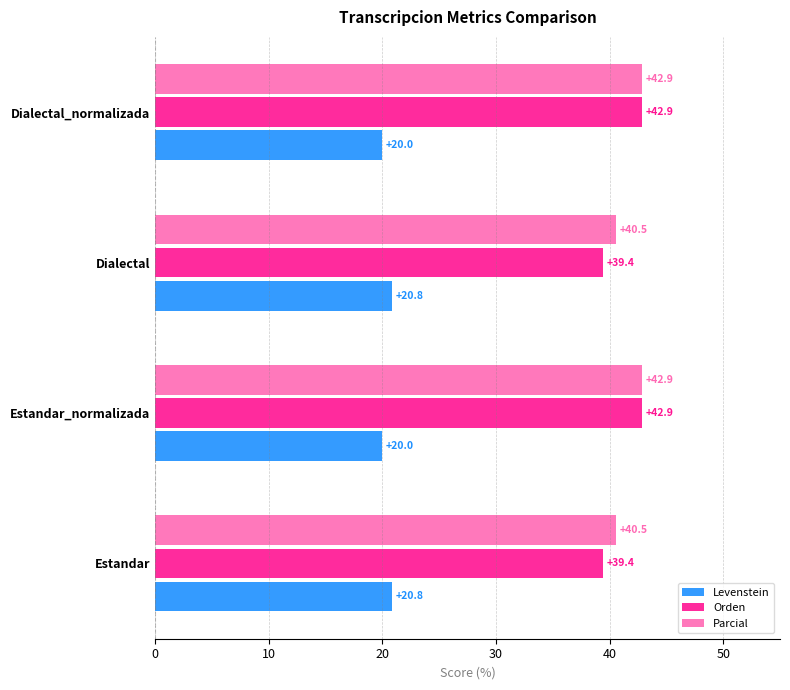

Is it true that Orden equals 39.4 at Dialectal?

True